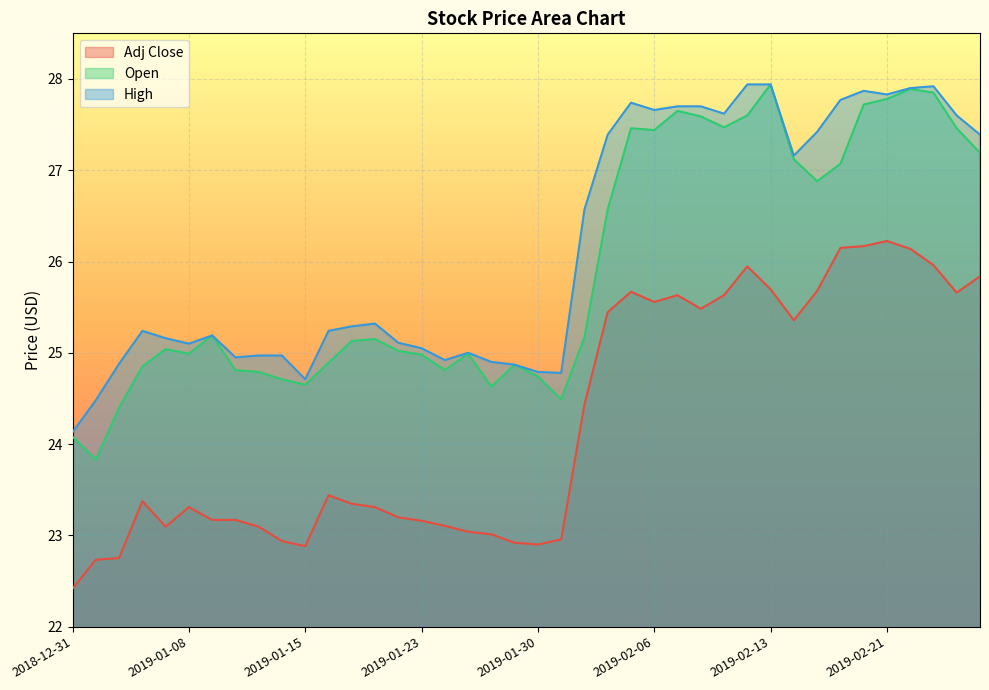

In High, how many points are lower than both neighbors (excluding endpoints)?

9